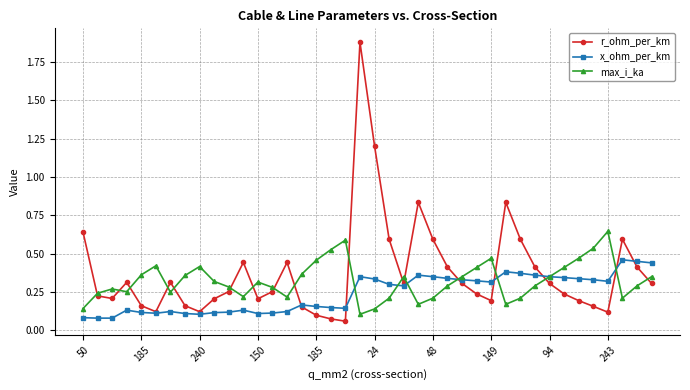

List the series in order of their peak value, lowest first.

x_ohm_per_km, max_i_ka, r_ohm_per_km